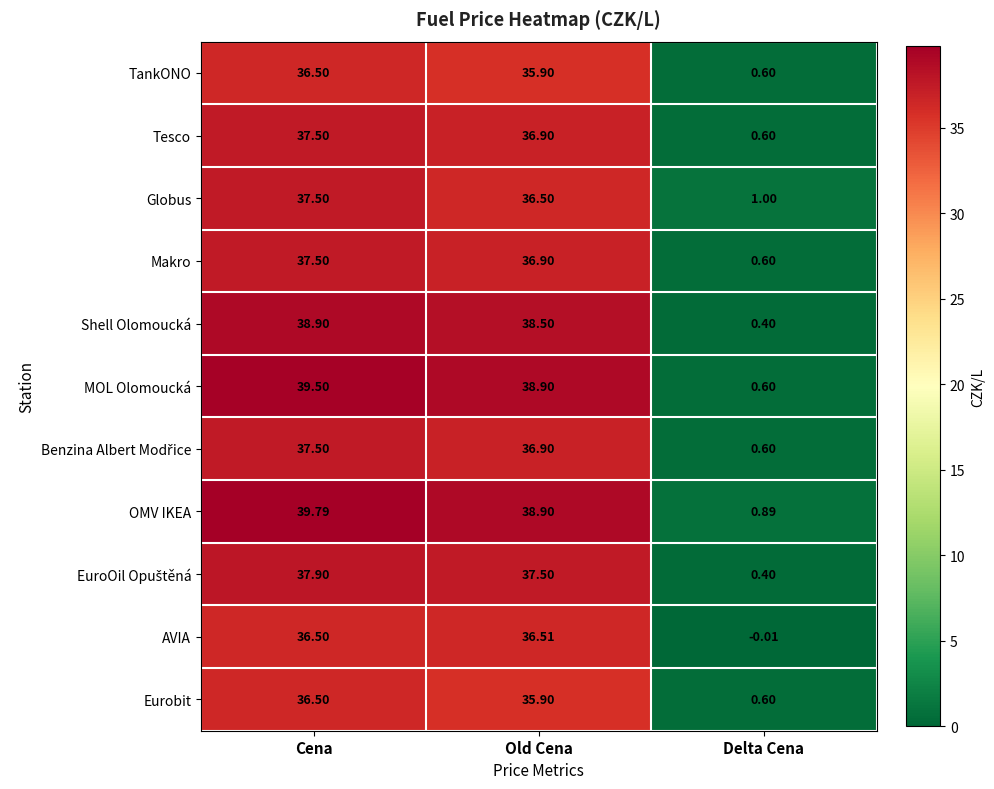

How many categories are shown in the chart?

3